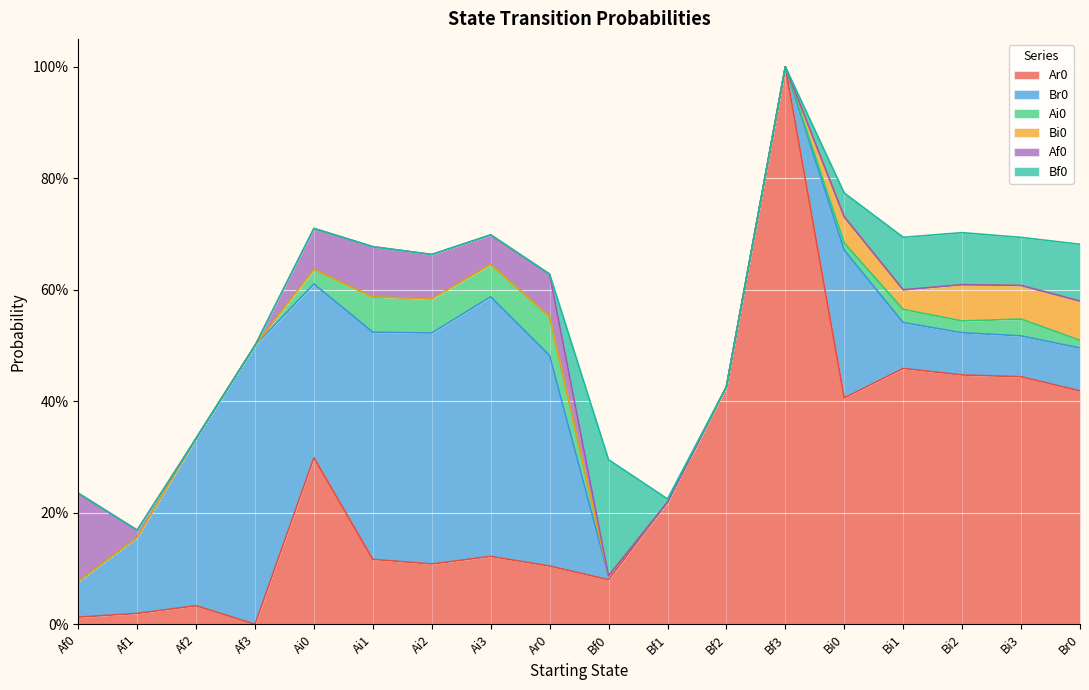

At how many categories does at least one series exceed 0?

18